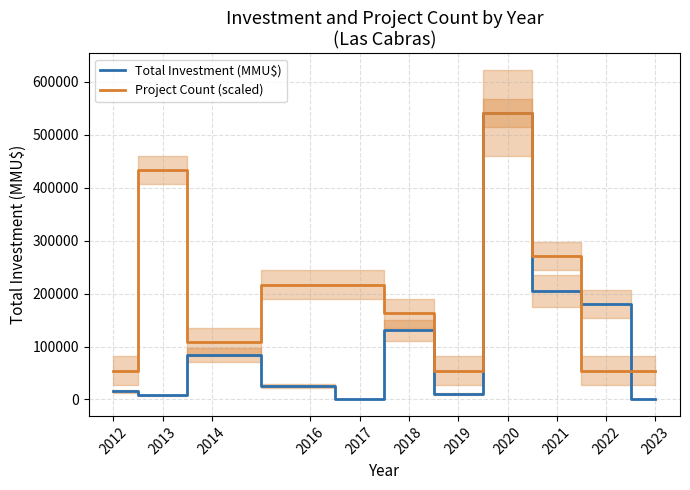

What is the maximum value for Project Count (scaled)?

541516.0